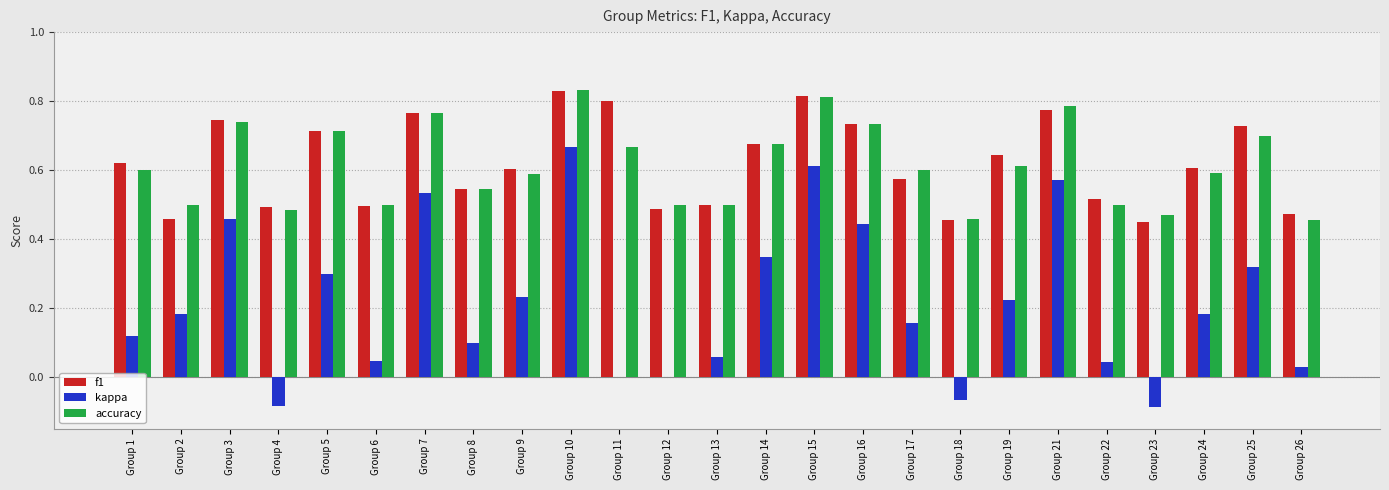

Does the chart contain stacked bars?

No